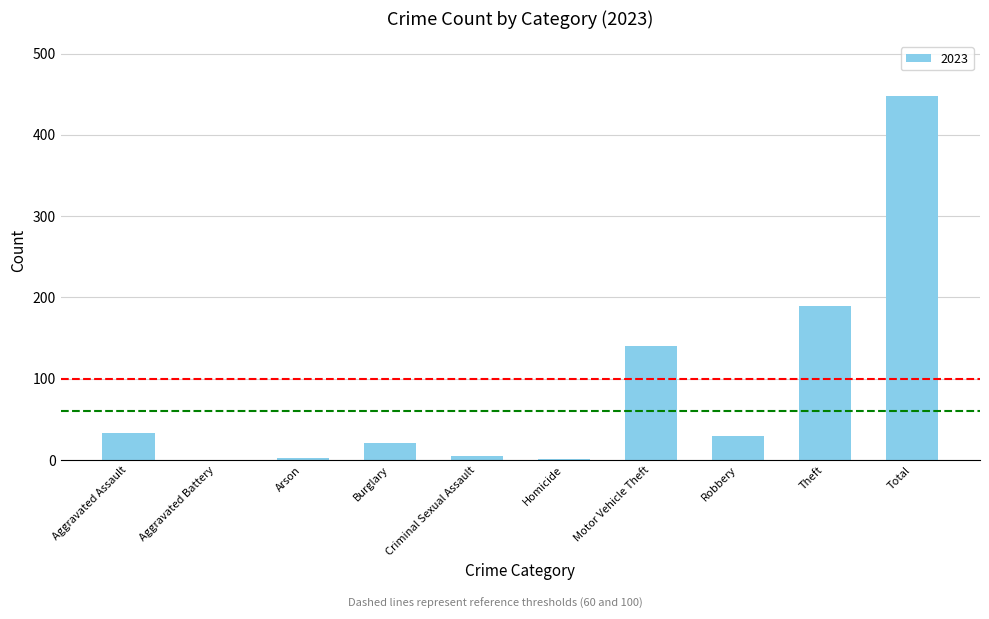

What is the sum of all values?

870